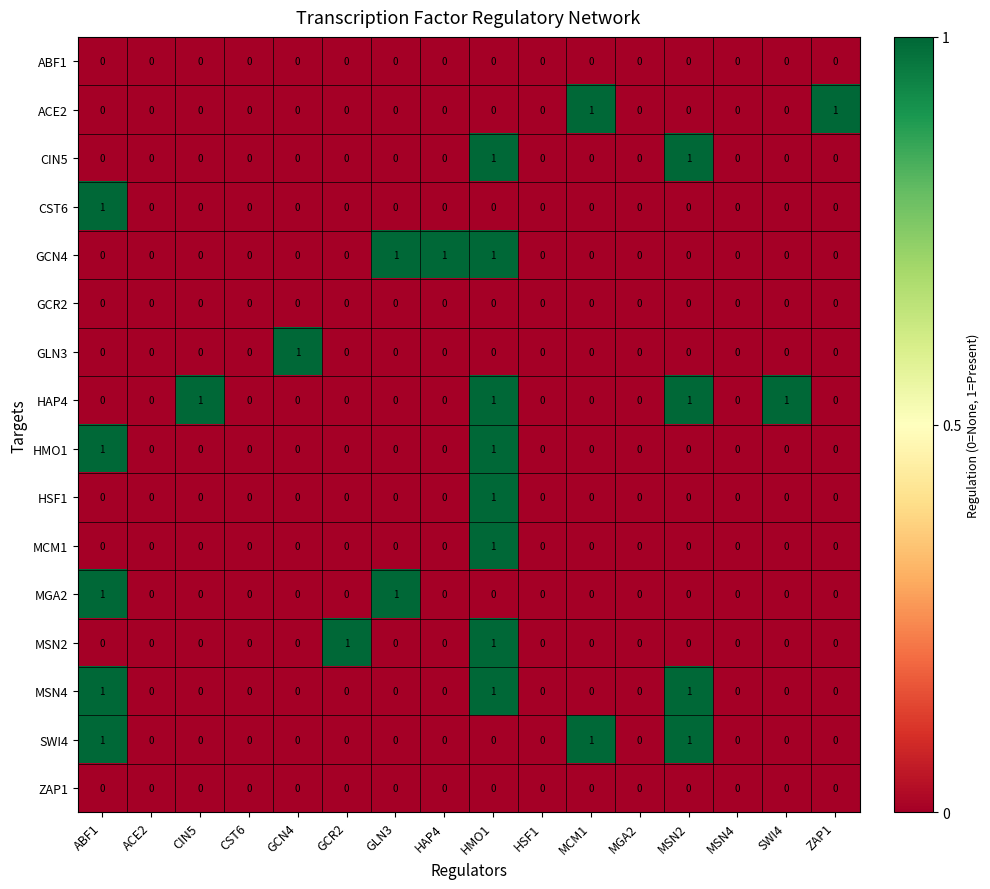

The value of GCR2 at MSN2 is 0. True or false?

True